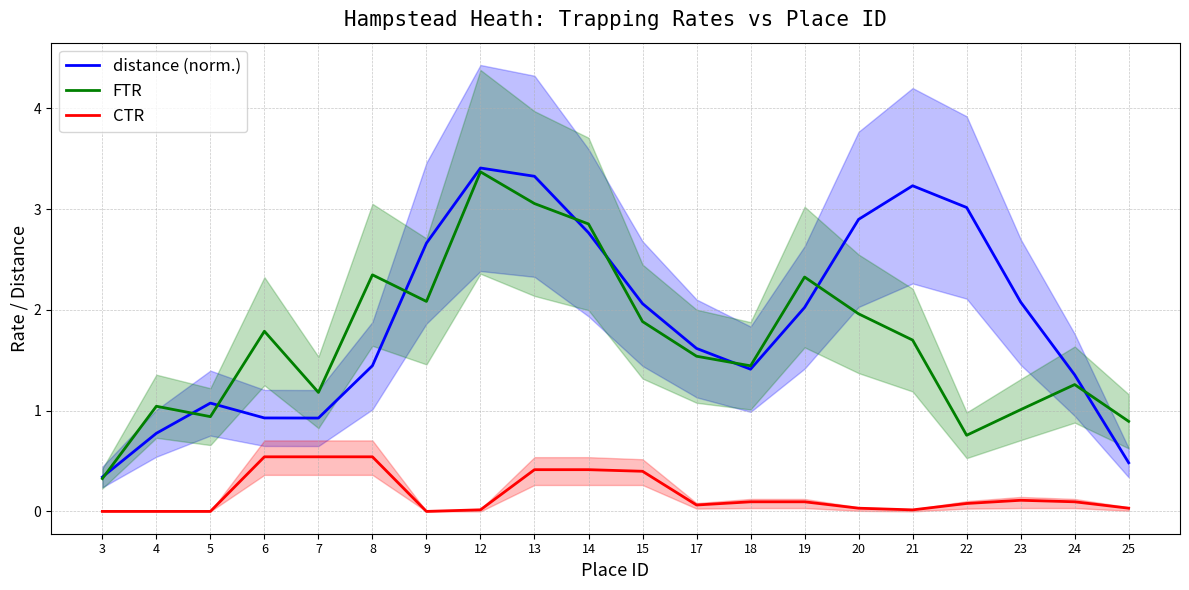

The CTR series shows -0.2 at 4. True or false?

False